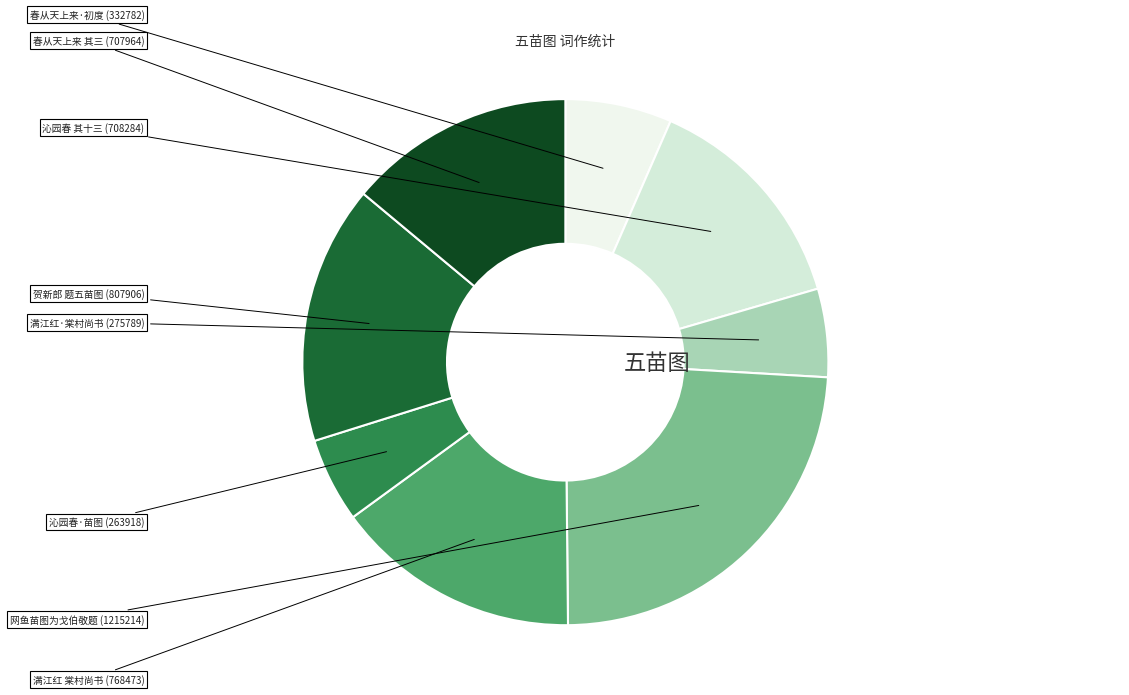

How many segments does this pie chart have?

8